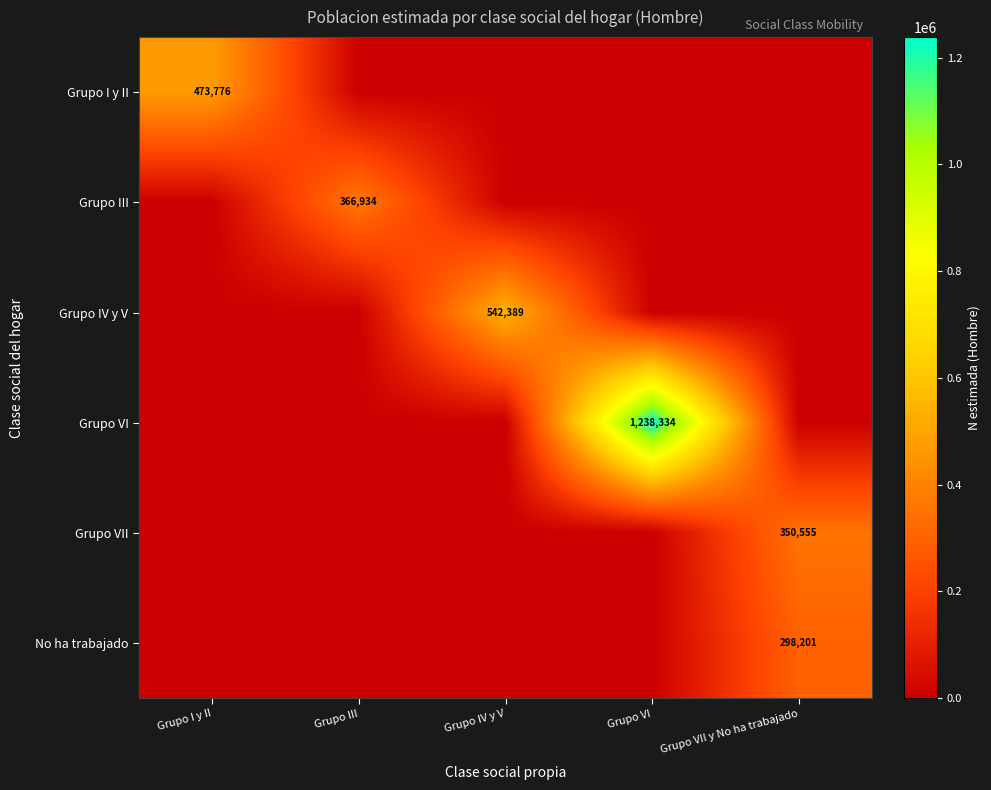

True or false: Grupo VII has a value of 350555 at Grupo VII y No ha trabajado.

True